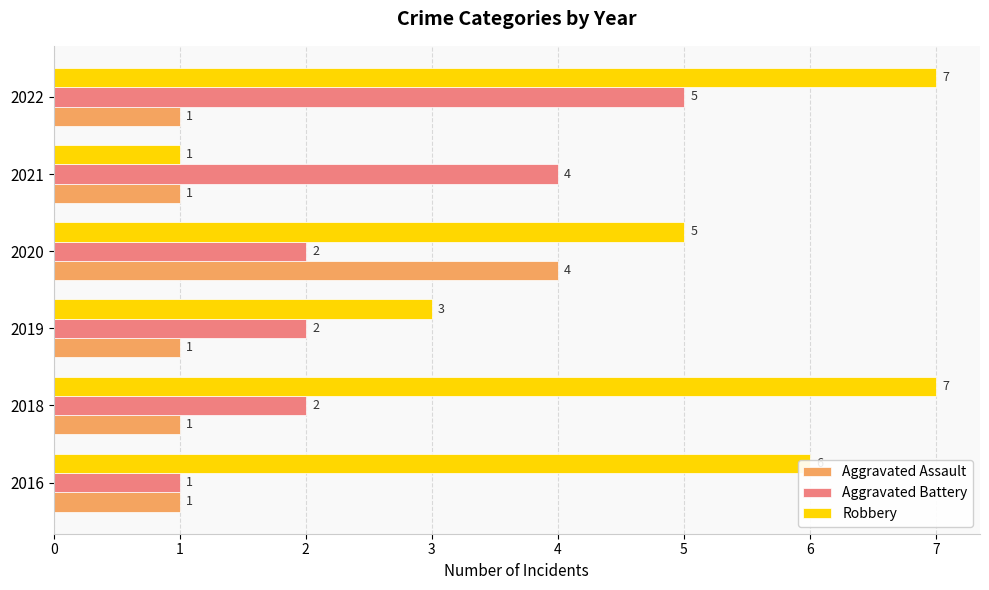

What value does the Robbery series have at 2018?

7